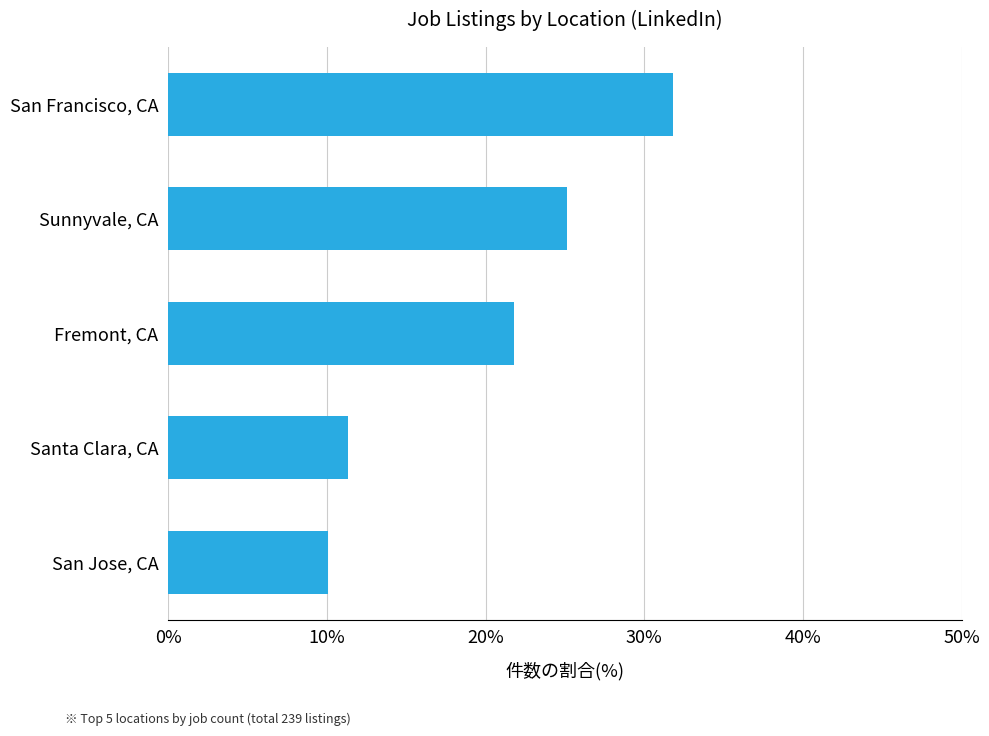

The chart shows a value of 12.3 at Fremont, CA. True or false?

False